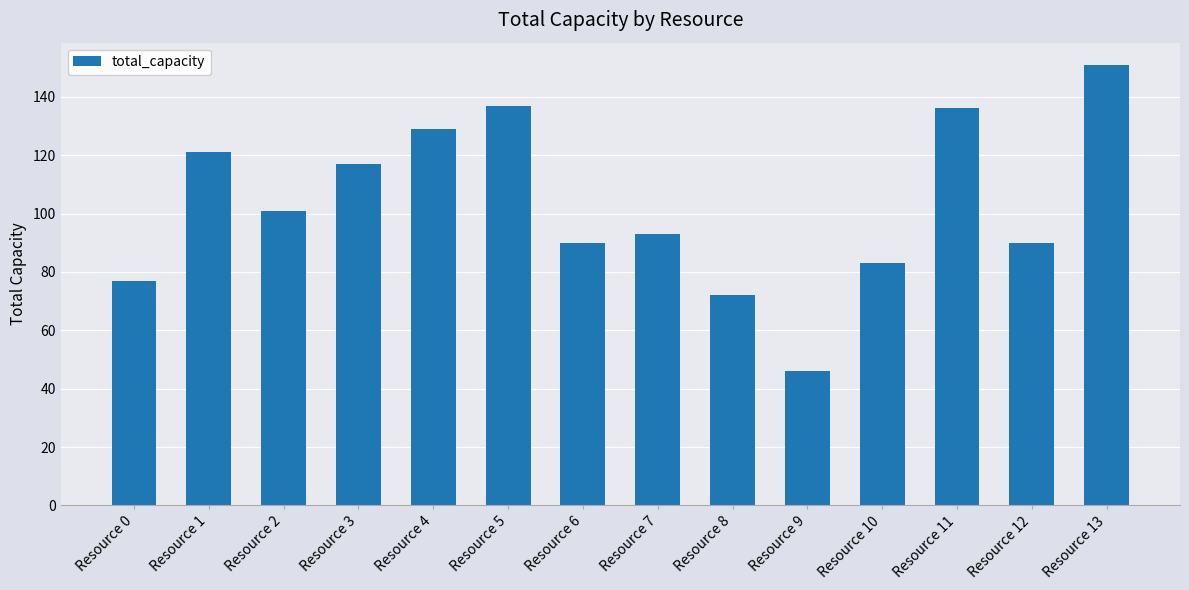

What is the difference between the values at Resource 12 and Resource 10?

7